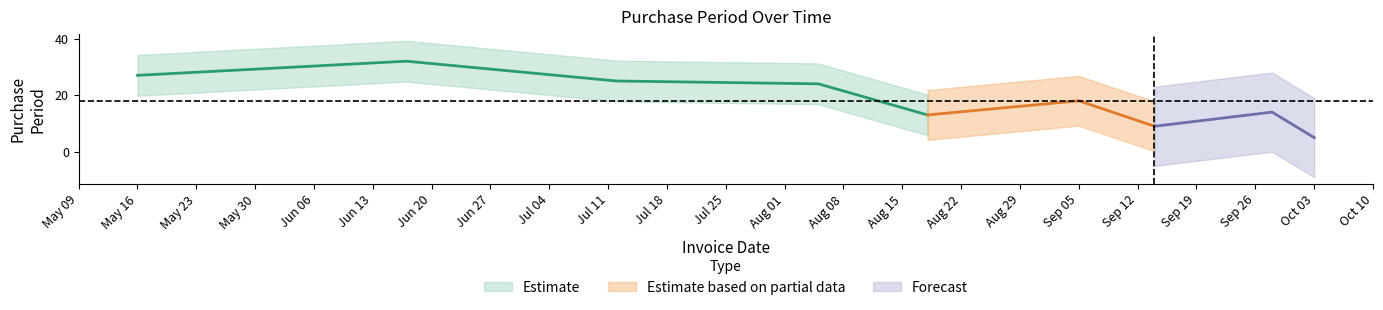

True or false: there are more than 2 points higher than both neighbors.

True